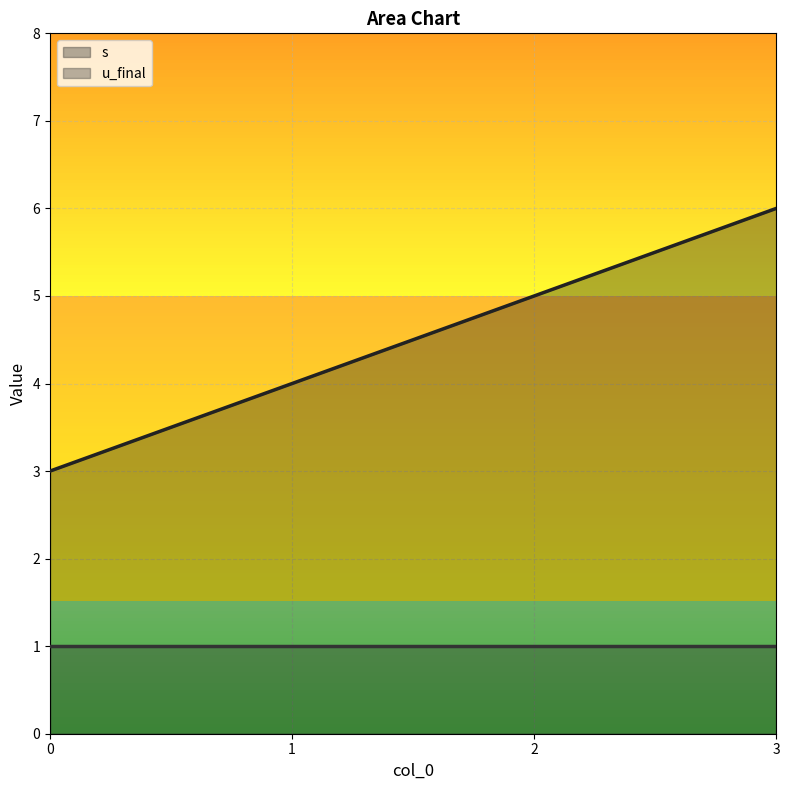

How many data points are above 5?

1